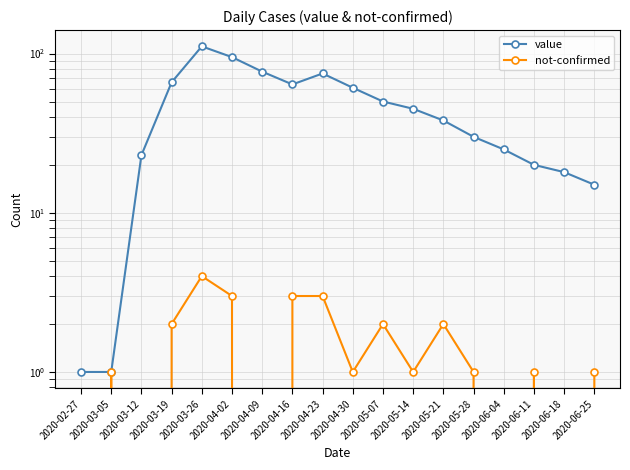

What is the value of the value point at the 17th from the left?

18